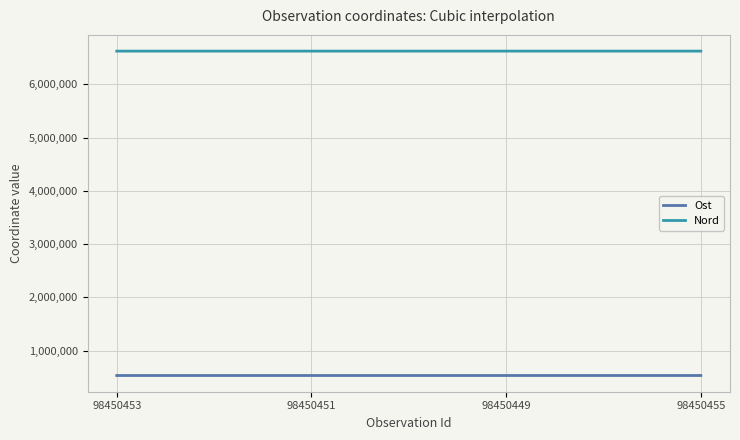

Where does the Nord series first go above 6622315?

98450449